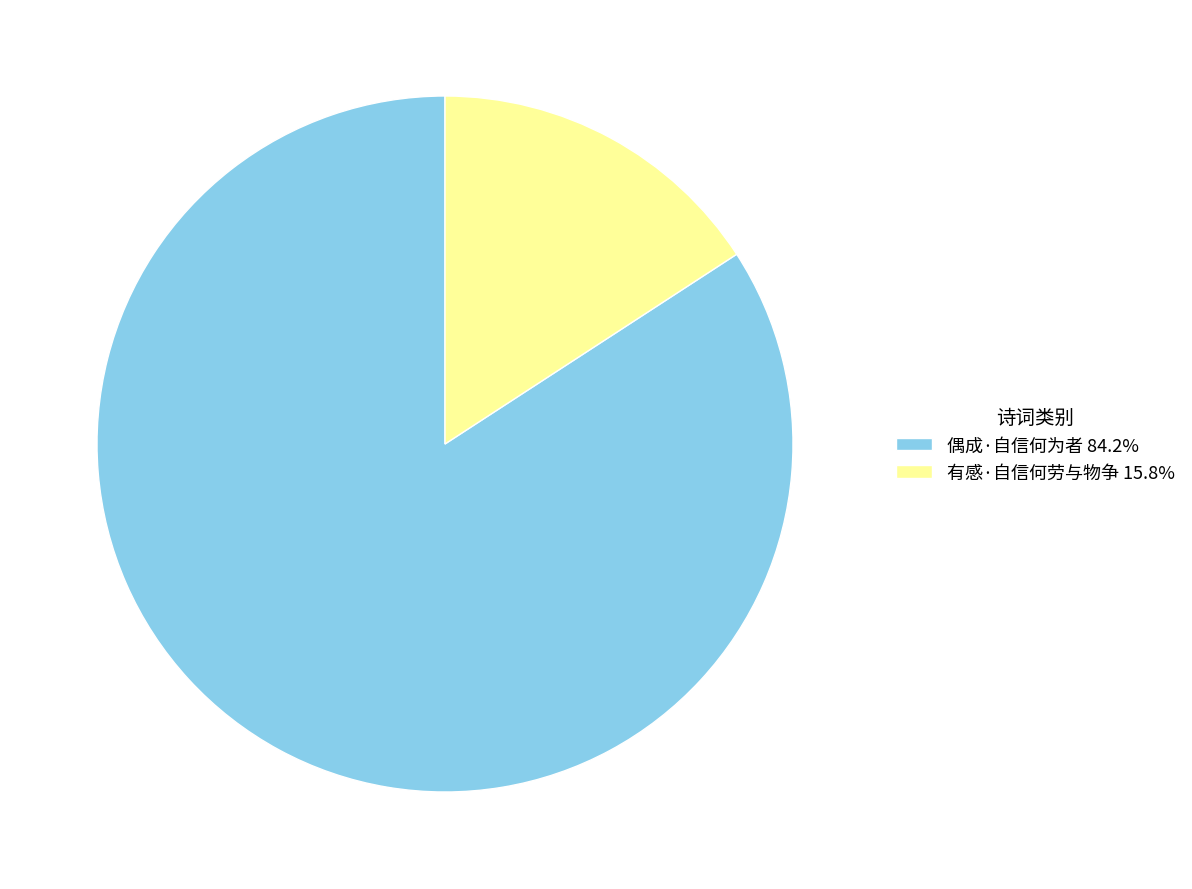

Do 偶成·自信何为者 and 有感·自信何劳与物争 together represent more than half of the pie?

Yes